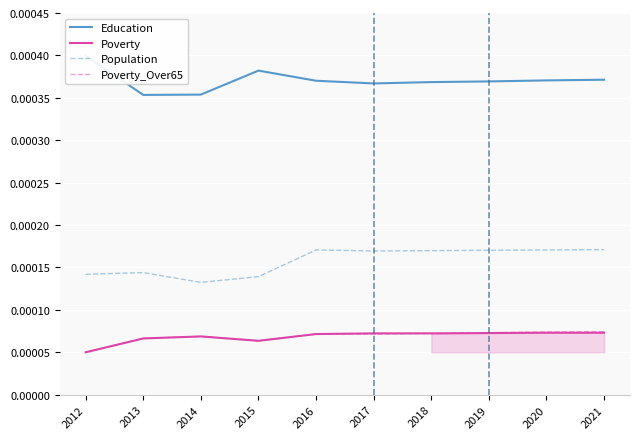

Count the number of data series in this chart.

4